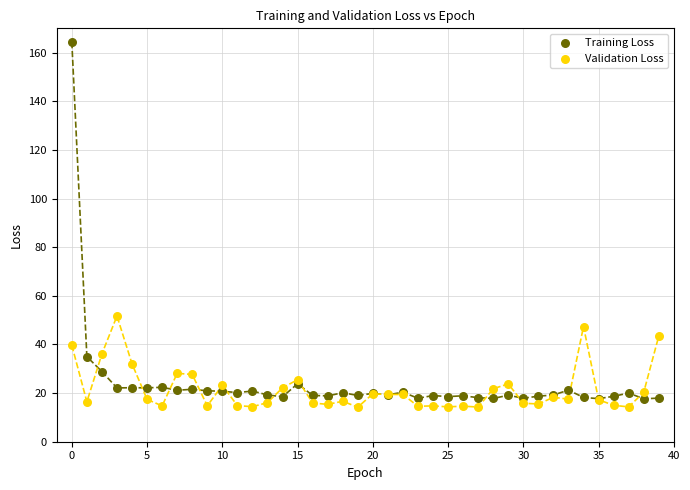

Which series contains the highest Y value?

Training Loss